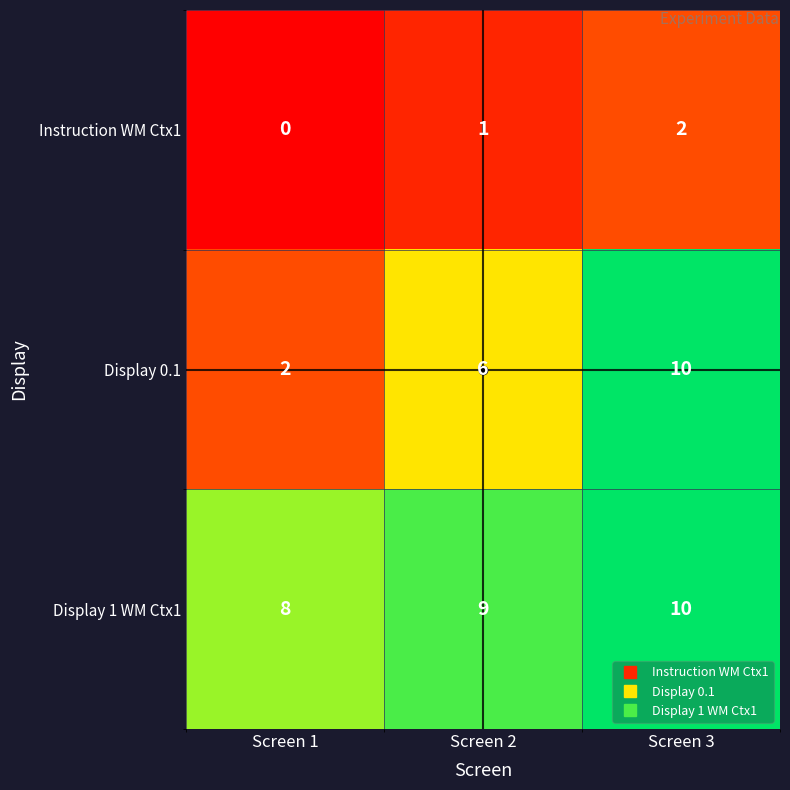

What is the difference between the maximum and minimum values in the Display 0.1 series?

8